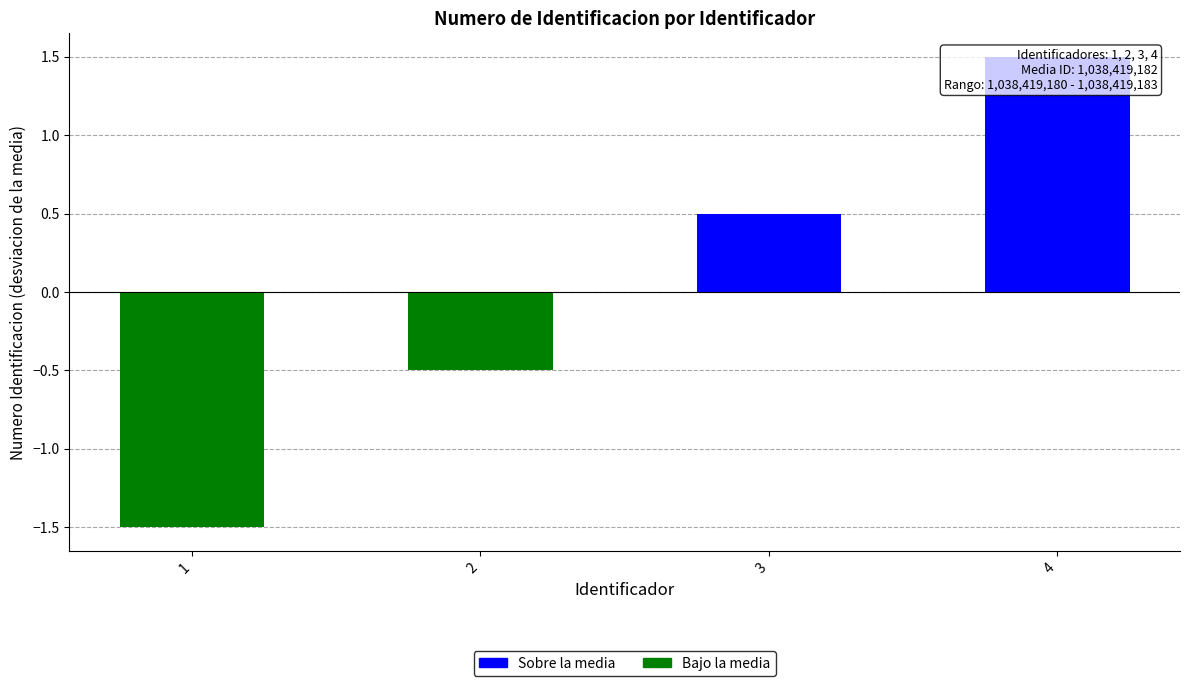

What is the greatest value displayed?

1.5